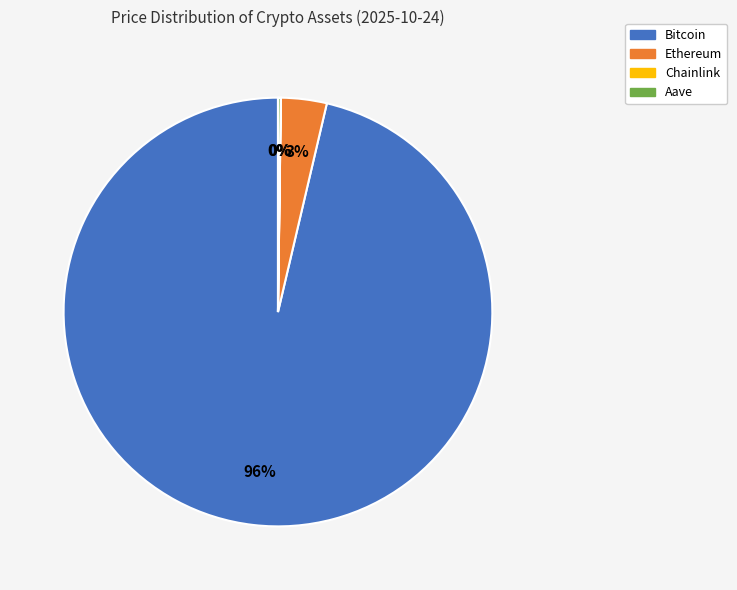

Which category accounts for the majority?

Bitcoin